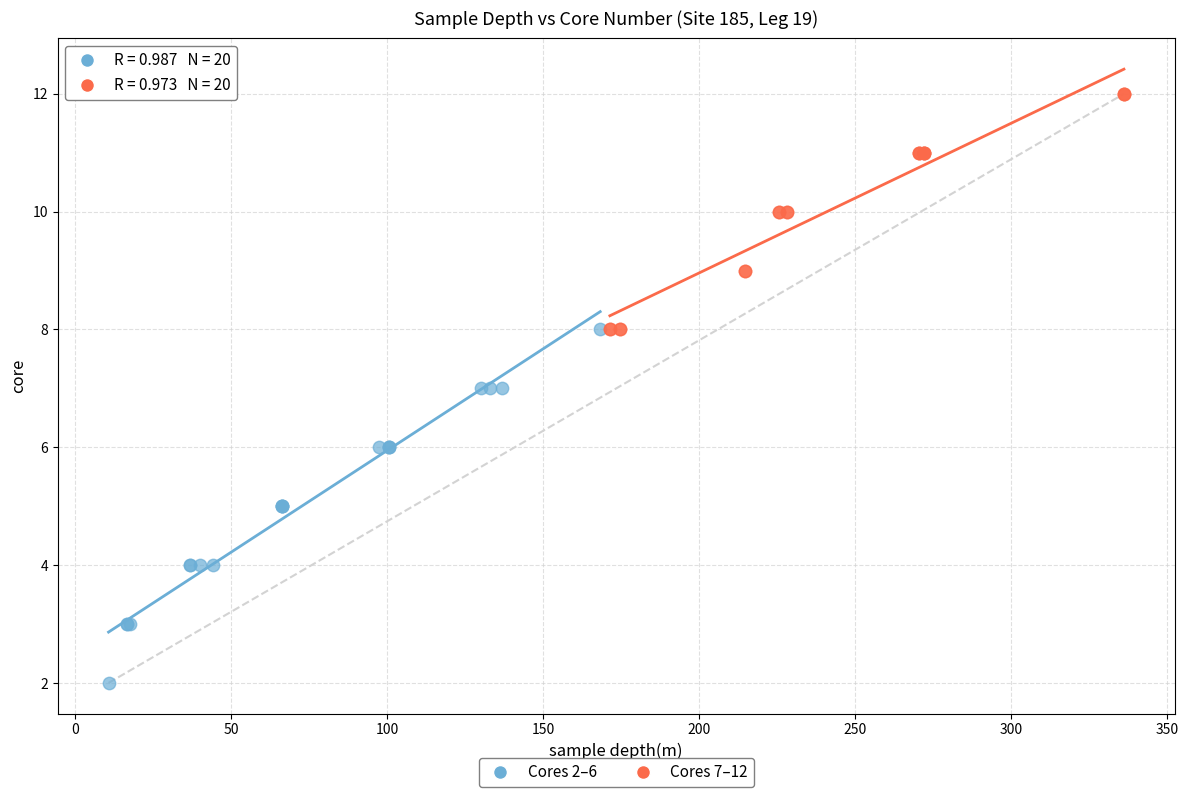

Which series contains the highest Y value?

Cores 7–12